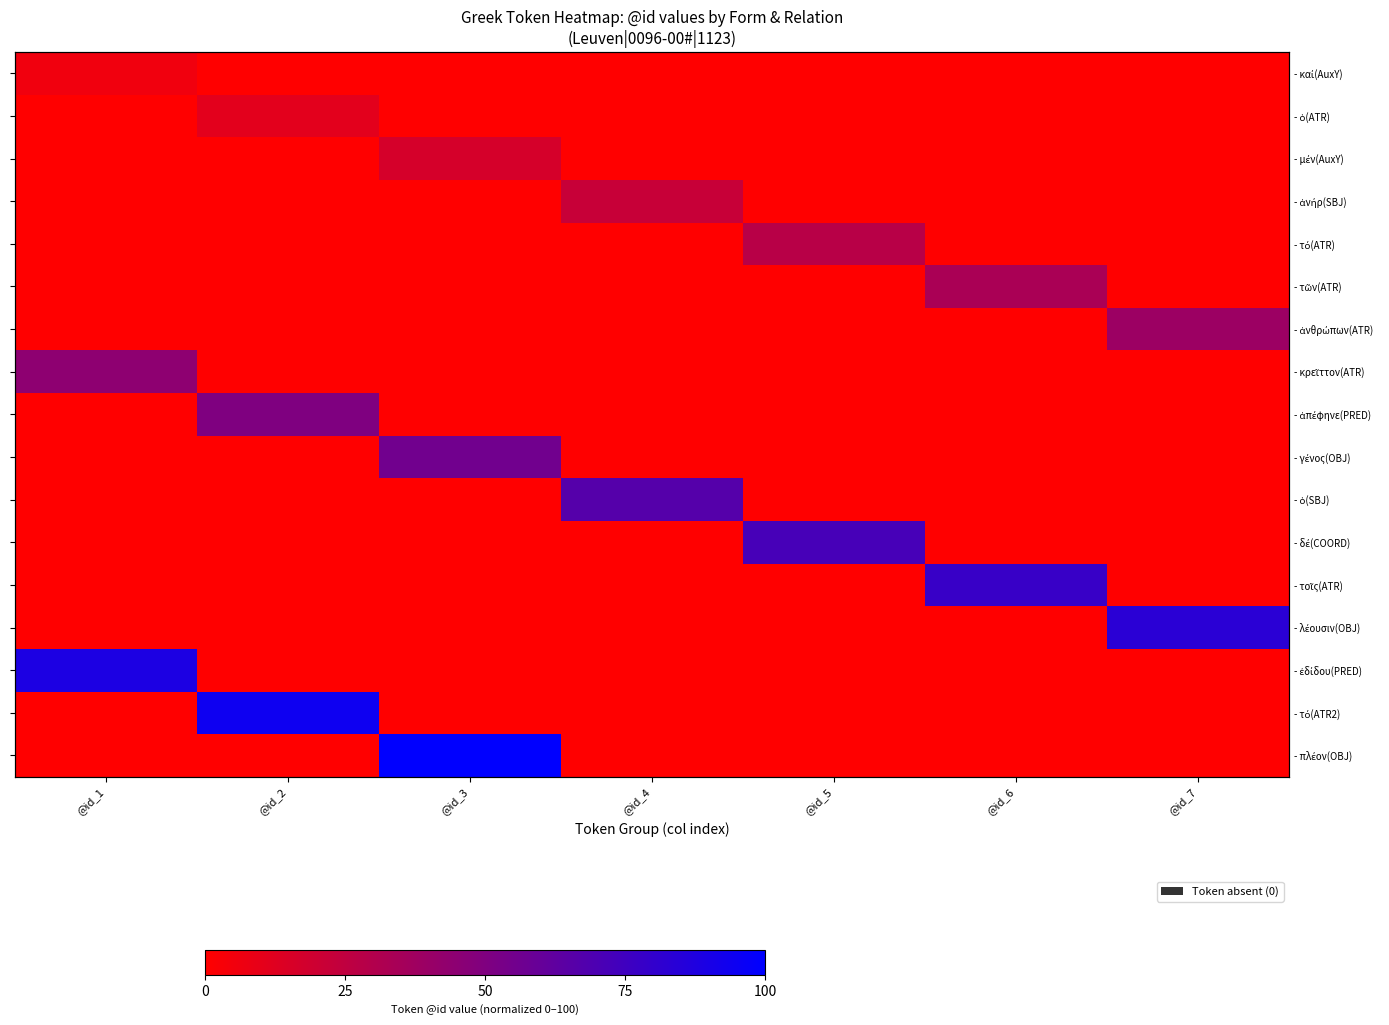

At how many categories does at least one series exceed 37?

7